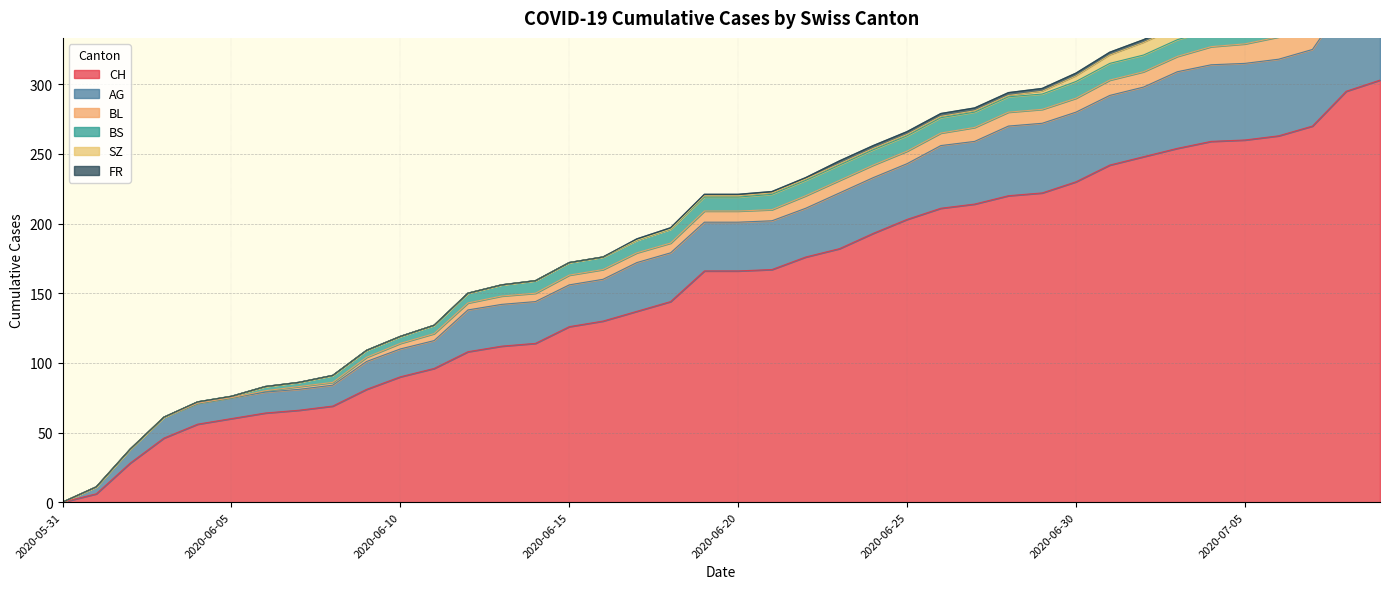

What is the difference between the BS values at 2020-06-15 and 2020-06-23?

2